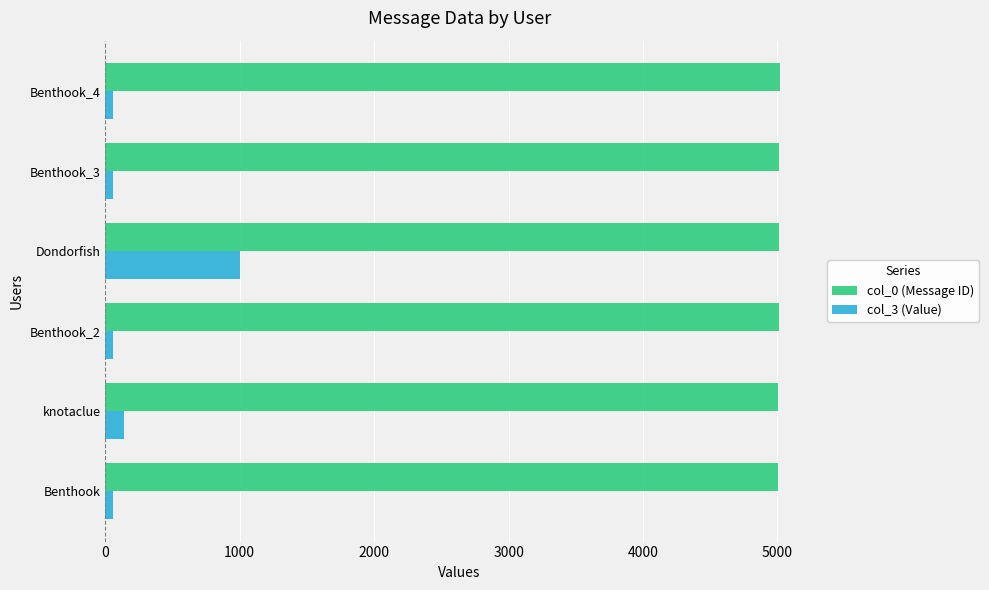

What is the sum of all col_3 (Value) values?

1360